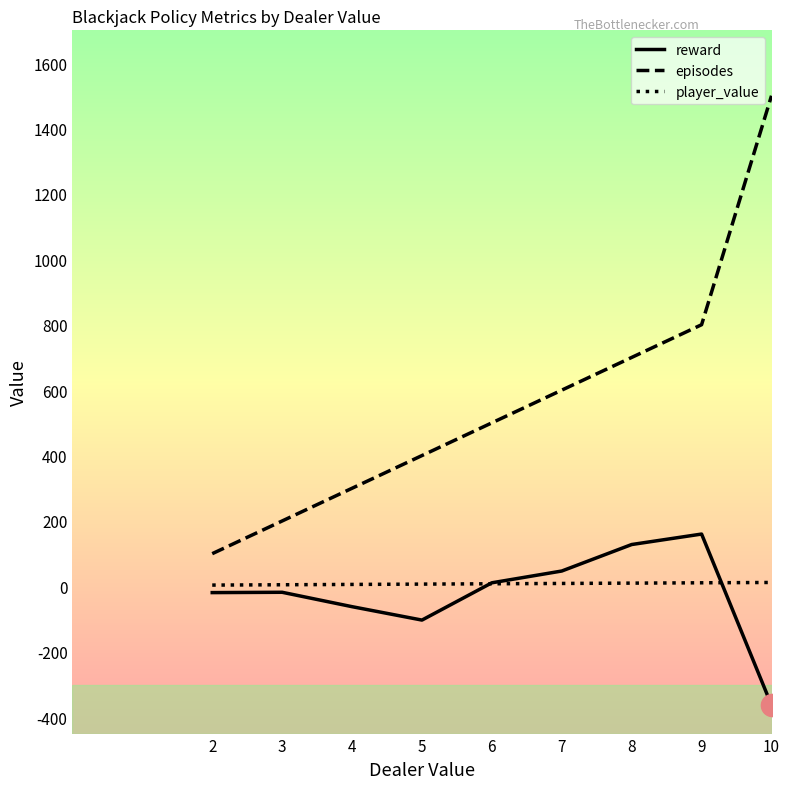

How many categories are shown in the chart?

9